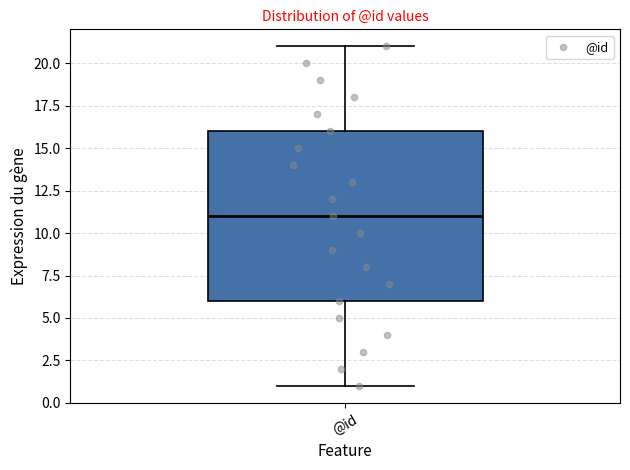

Read this box plot against the y-axis: the position of the median line, the range covered by the box, and the ends of both whiskers. The values are not printed on the chart, so give them approximately, as read against the axis.

median 11, box 6 to 16, whiskers 1 to 21